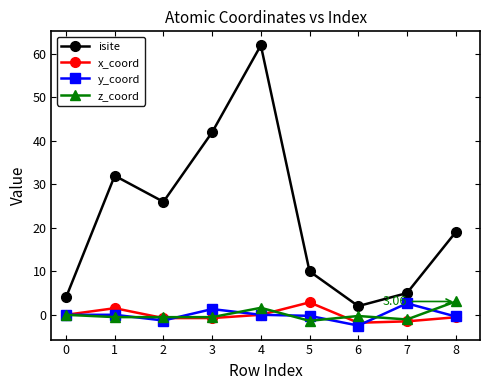

True or false: z_coord and x_coord cross at least once.

True